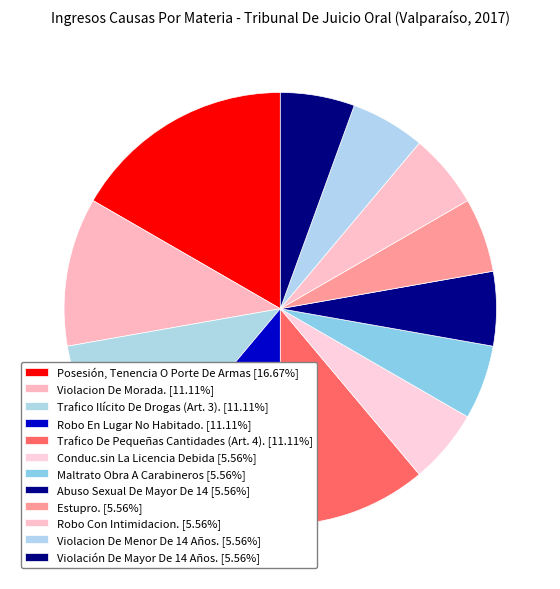

To the nearest percent, what is the combined percentage of Abuso Sexual De Mayor De 14 and Conduc.sin La Licencia Debida?

11%